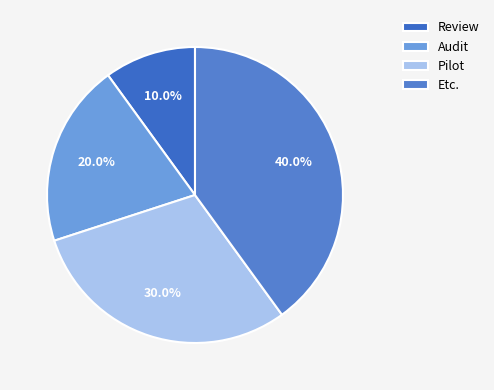

True or false: Review accounts for 10% of the total.

True